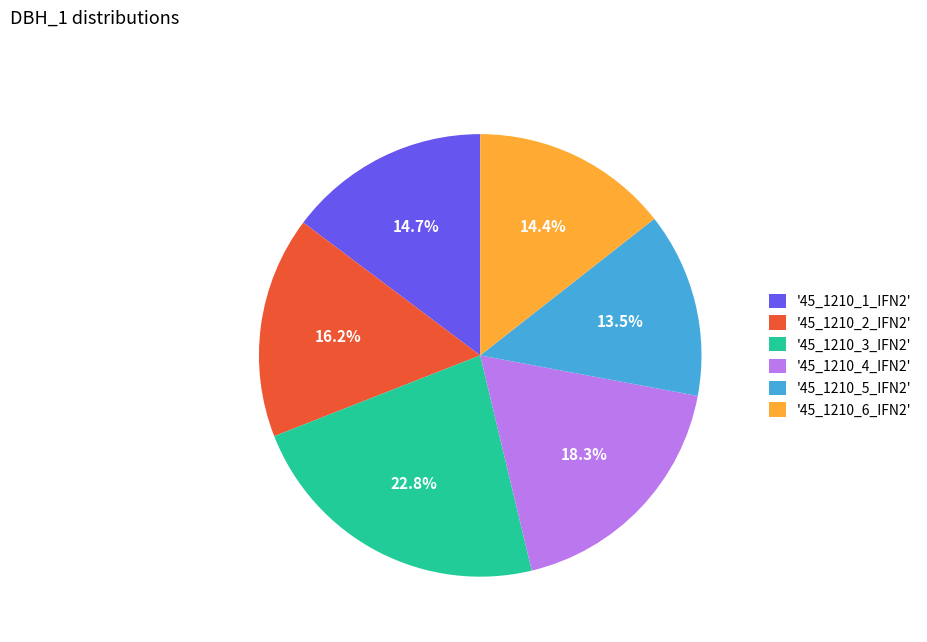

Does any single category account for the majority?

No